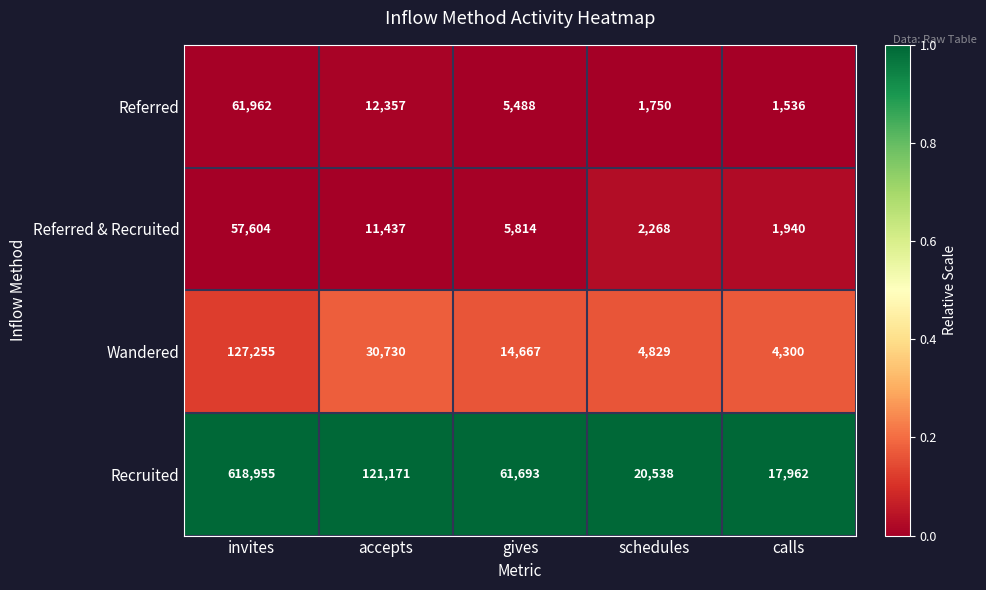

The Recruited series shows 17962 at calls. True or false?

True